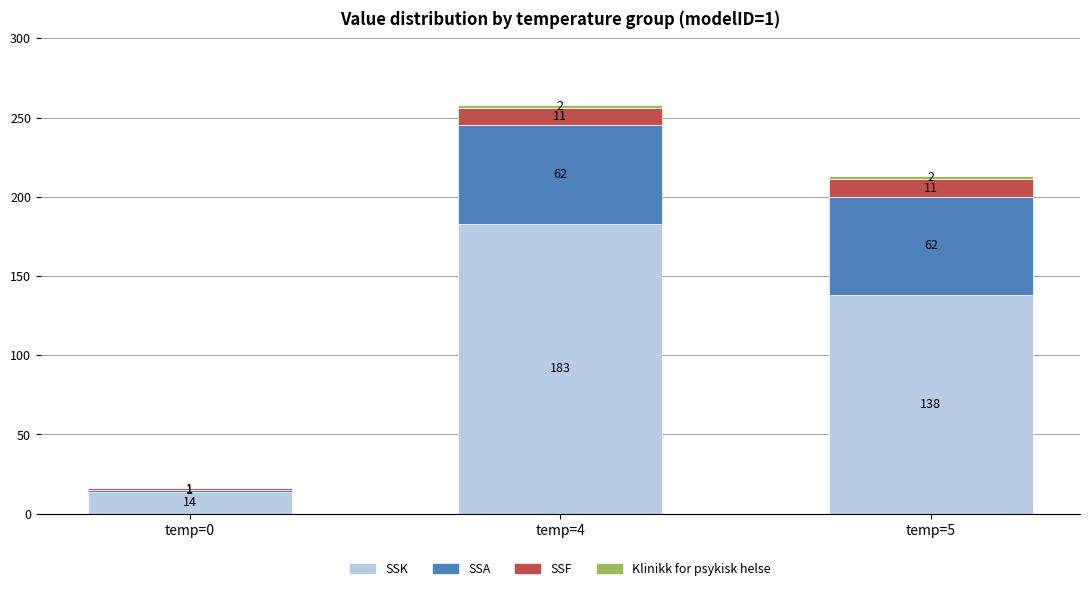

What is the total value across all series at temp=4?

258